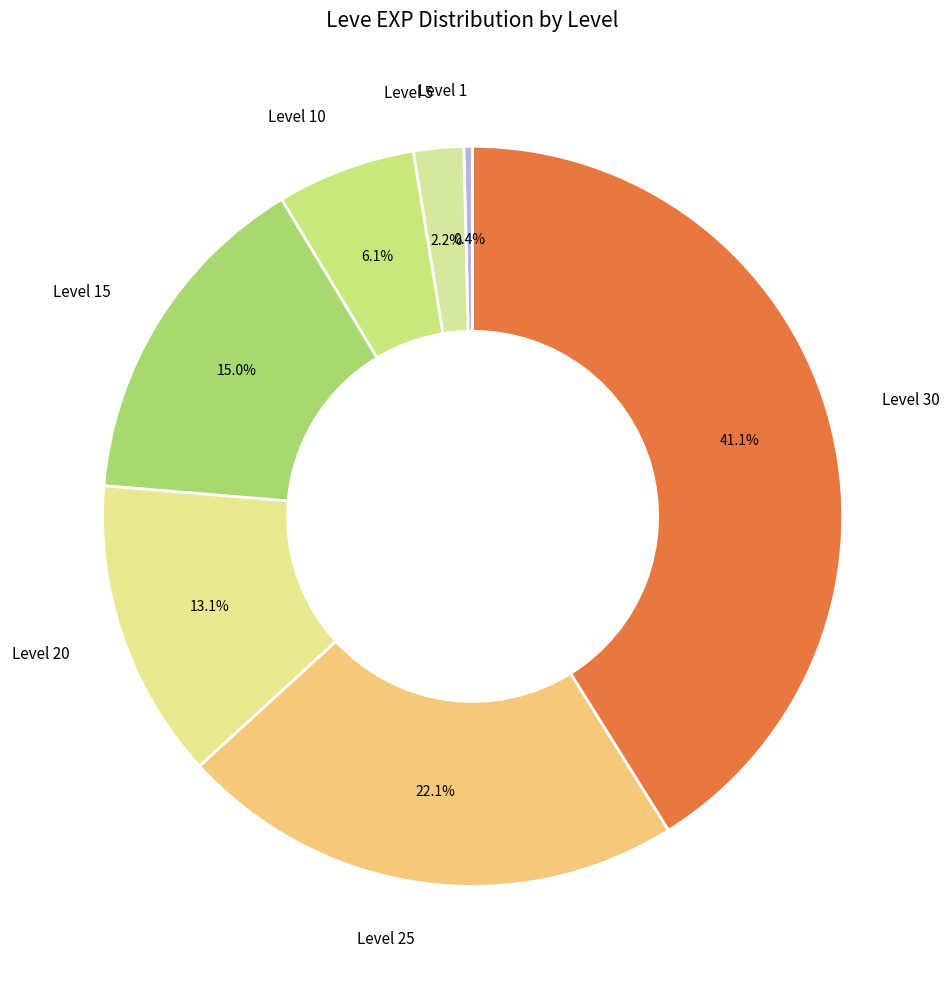

To the nearest percent, what is the difference between the Level 15 and Level 10 slice percentages?

9%